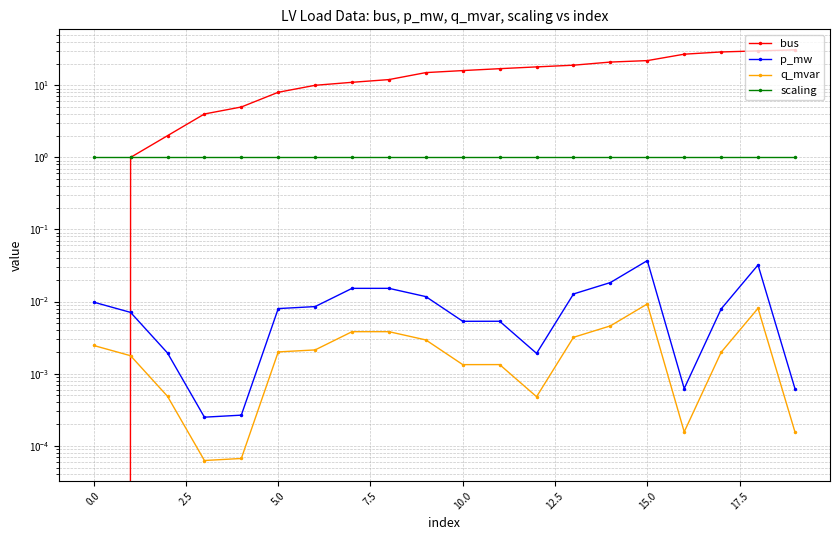

Rank the series at 17.5 from highest to lowest value.

bus, scaling, p_mw, q_mvar